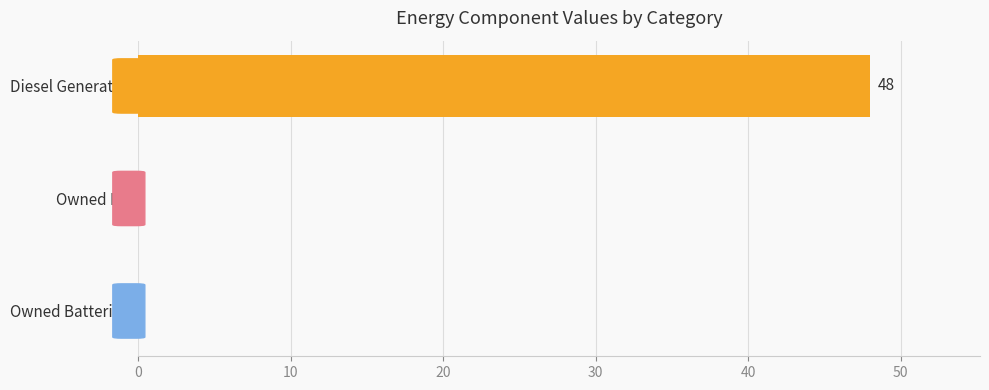

The chart shows a value of 48 at Diesel Generator. True or false?

True